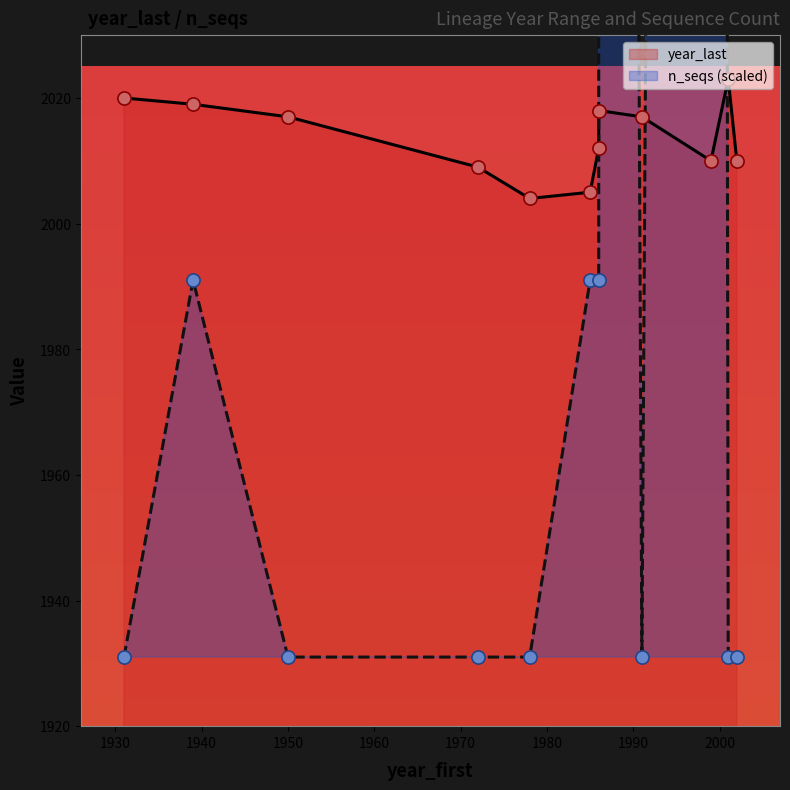

At which category is the sum across all series the highest?

1986